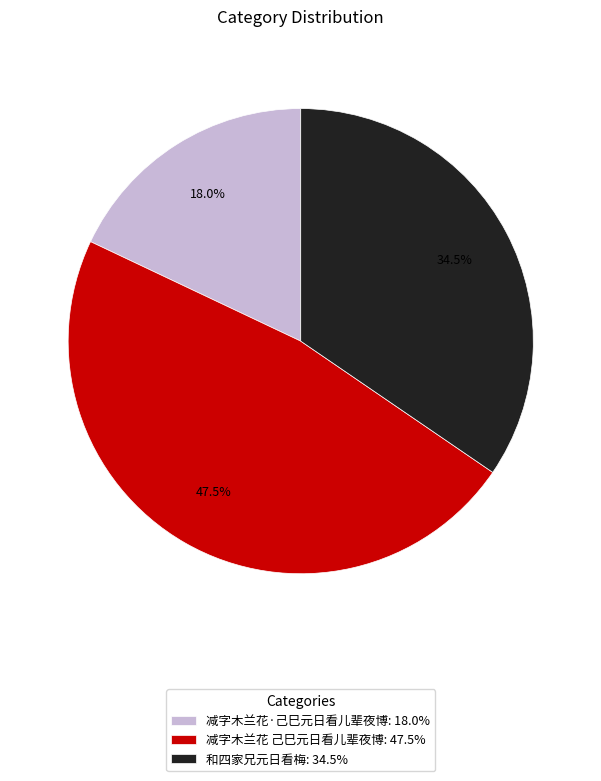

To the nearest percent, what portion does 减字木兰花·己巳元日看儿辈夜博 represent?

18%